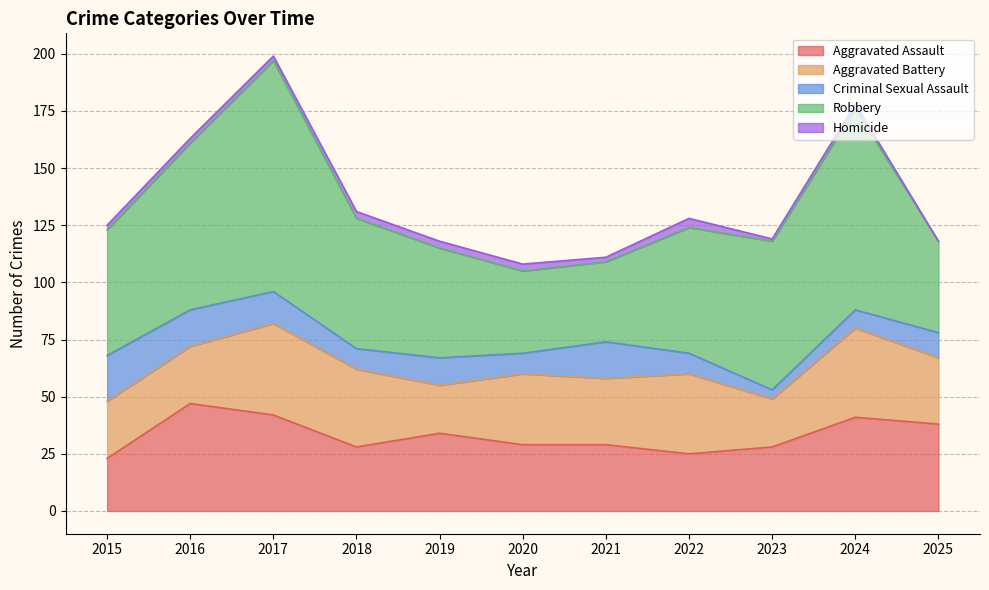

How many series are shown in this chart?

5